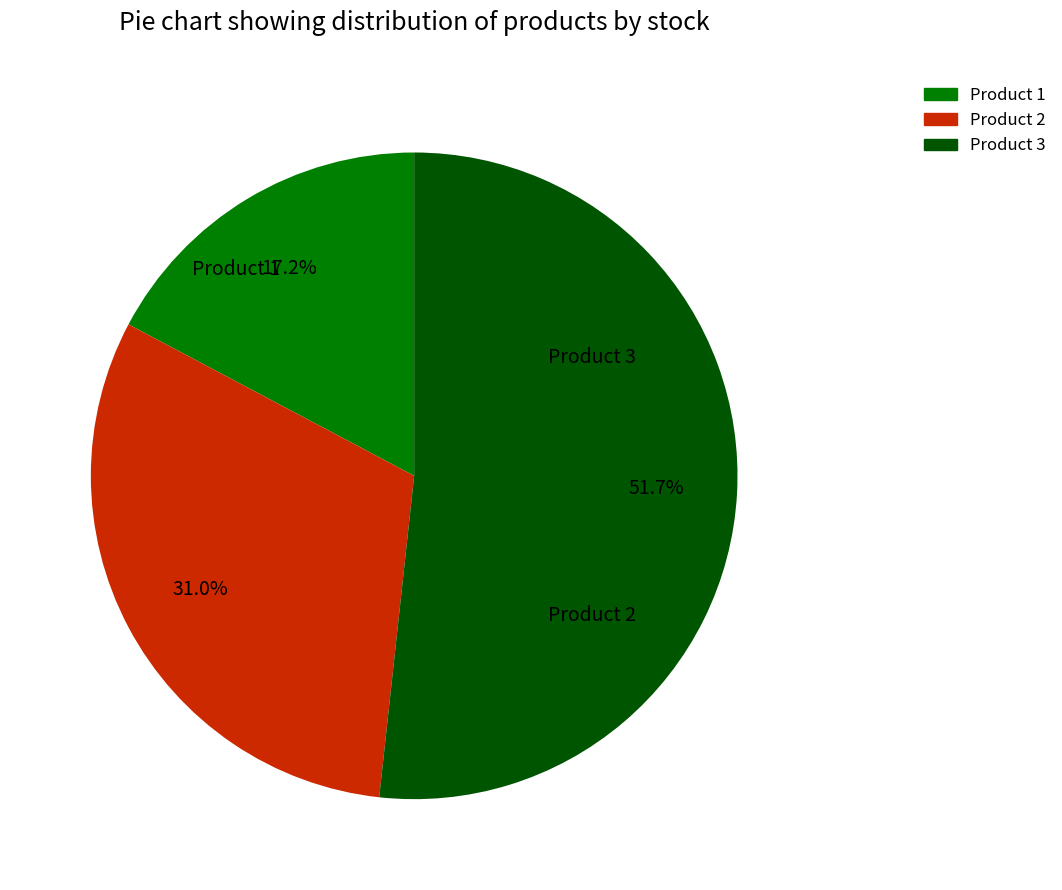

Does Product 3 represent more than half of the total?

Yes